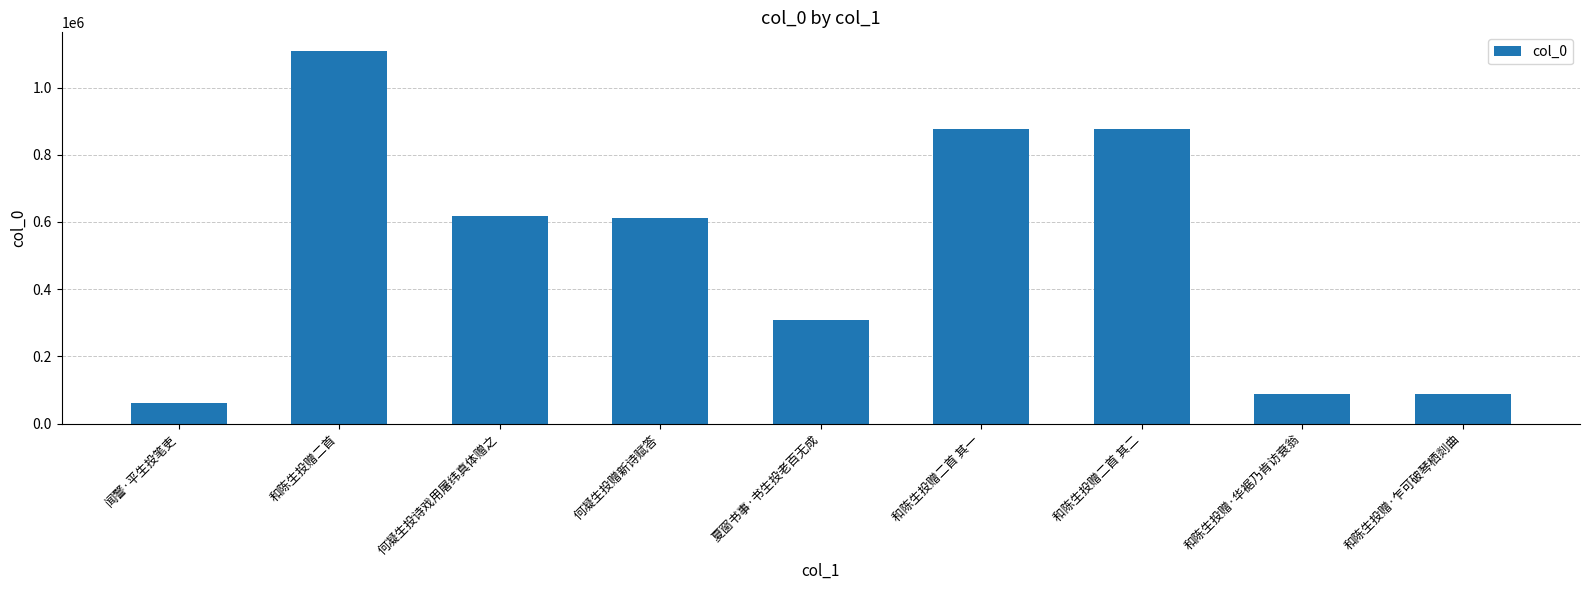

Is it true that the value at 和陈生投赠二首 其二 is 876886?

True